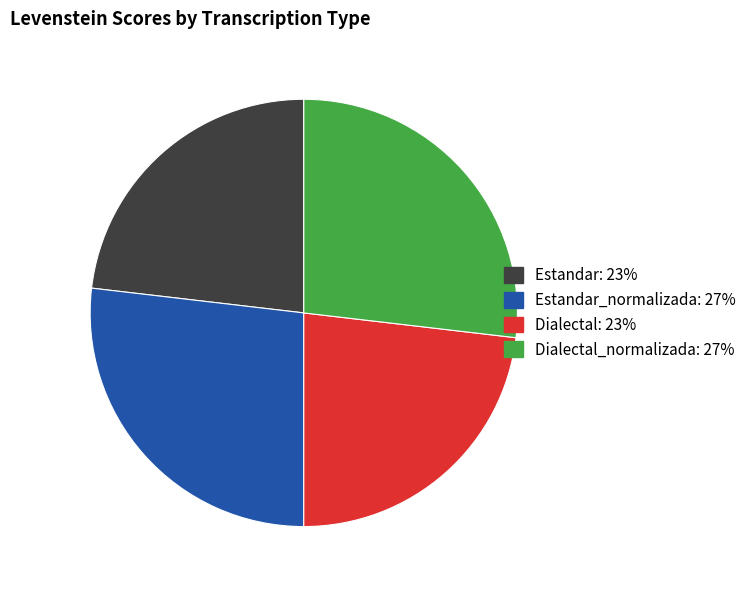

Is there a majority slice in this chart?

No